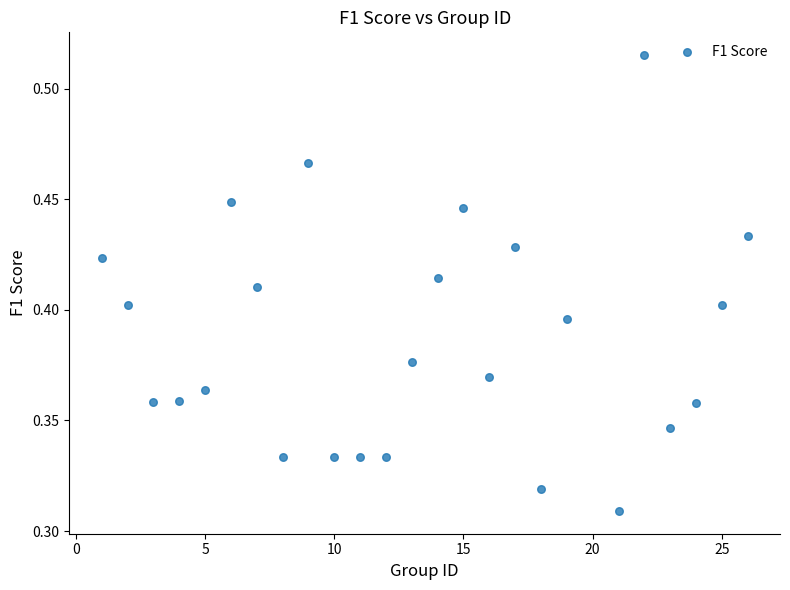

What is the range of X values (max minus min)?

25.0